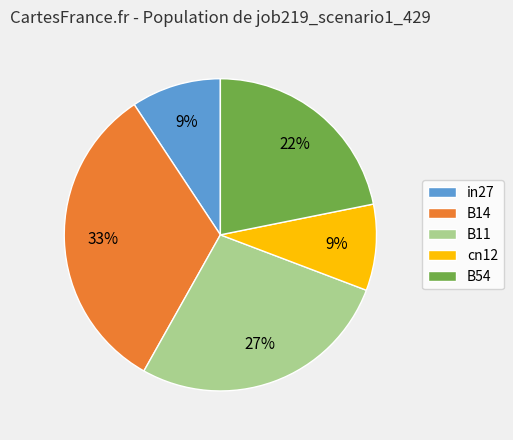

Which slice is the largest?

B14